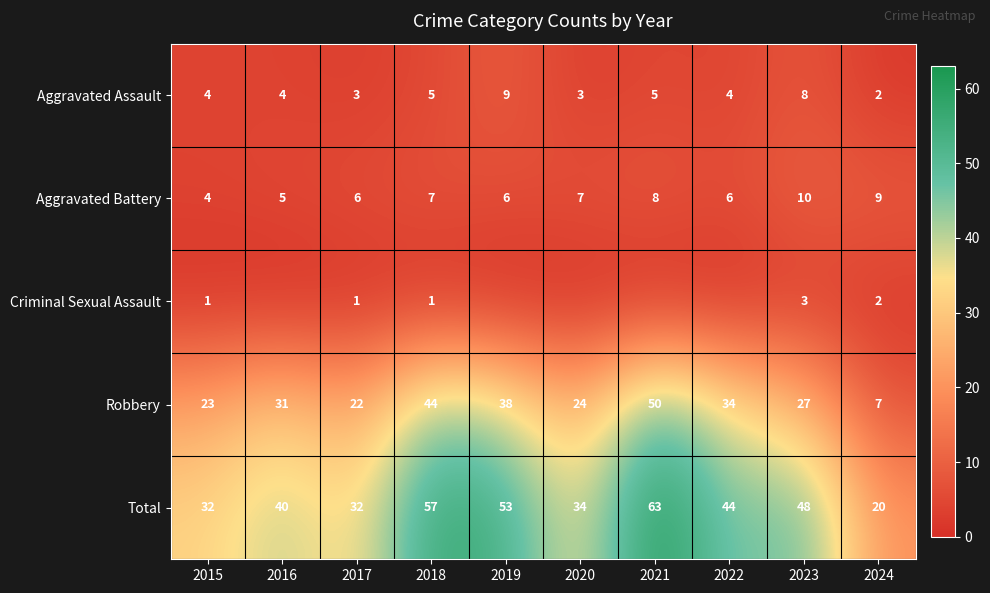

The Aggravated Assault series shows 1 at 2018. True or false?

False